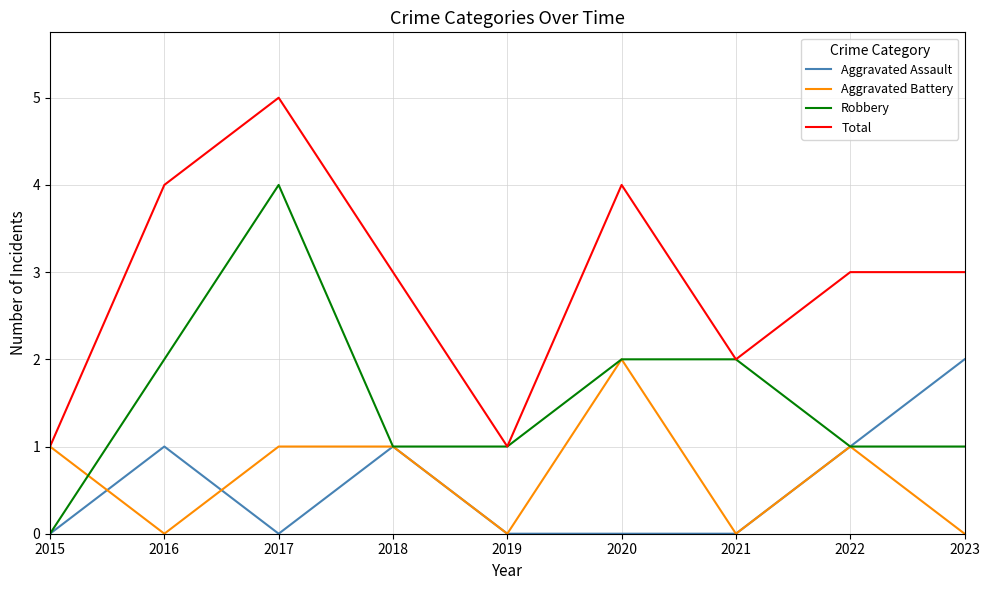

At which category is the sum across all series the highest?

2017